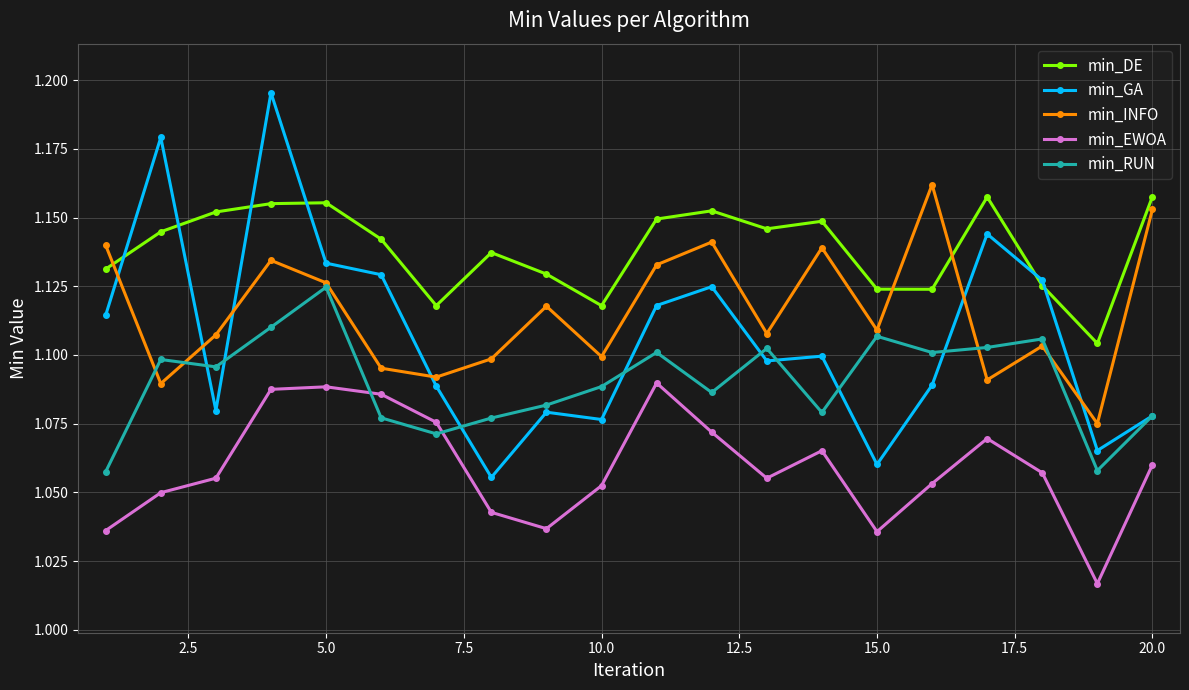

What is the sum of all min_RUN values?

21.8